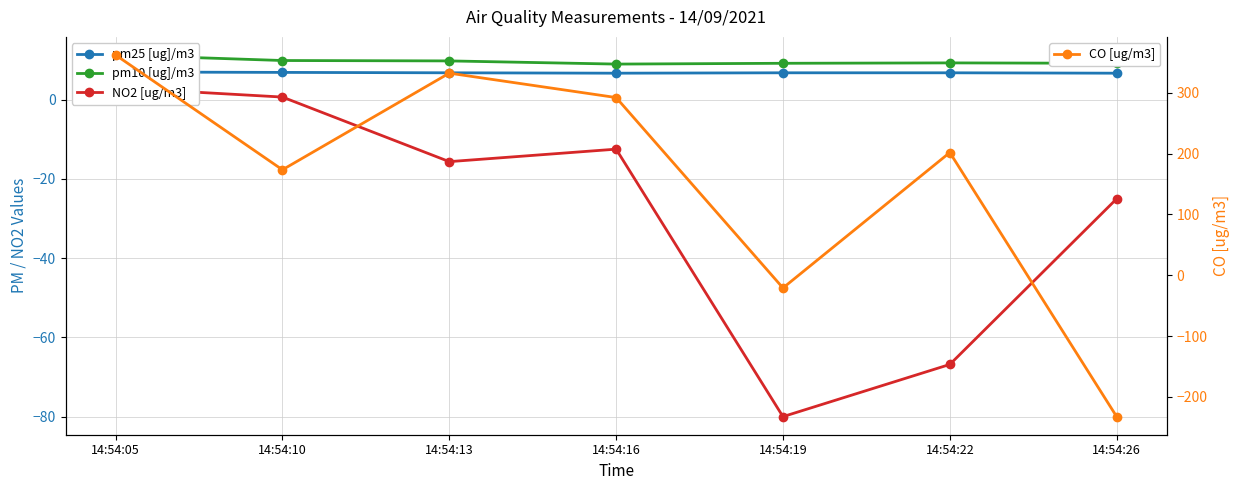

Reading left to right, list all the values displayed in this chart.

pm25 [ug]/m3: 14:54:05=7.0	14:54:10=6.9	14:54:13=6.8	14:54:16=6.7	14:54:19=6.8	14:54:22=6.8	14:54:26=6.7
pm10 [ug]/m3: 14:54:05=11.3	14:54:10=9.9	14:54:13=9.8	14:54:16=9.0	14:54:19=9.2	14:54:22=9.3	14:54:26=9.2
NO2 [ug/m3]: 14:54:05=3.0	14:54:10=0.7	14:54:13=-15.6	14:54:16=-12.5	14:54:19=-80.0	14:54:22=-66.8	14:54:26=-25.0
CO [ug/m3]: 14:54:05=362.1	14:54:10=173.3	14:54:13=332.2	14:54:16=292.1	14:54:19=-21.0	14:54:22=201.7	14:54:26=-232.6